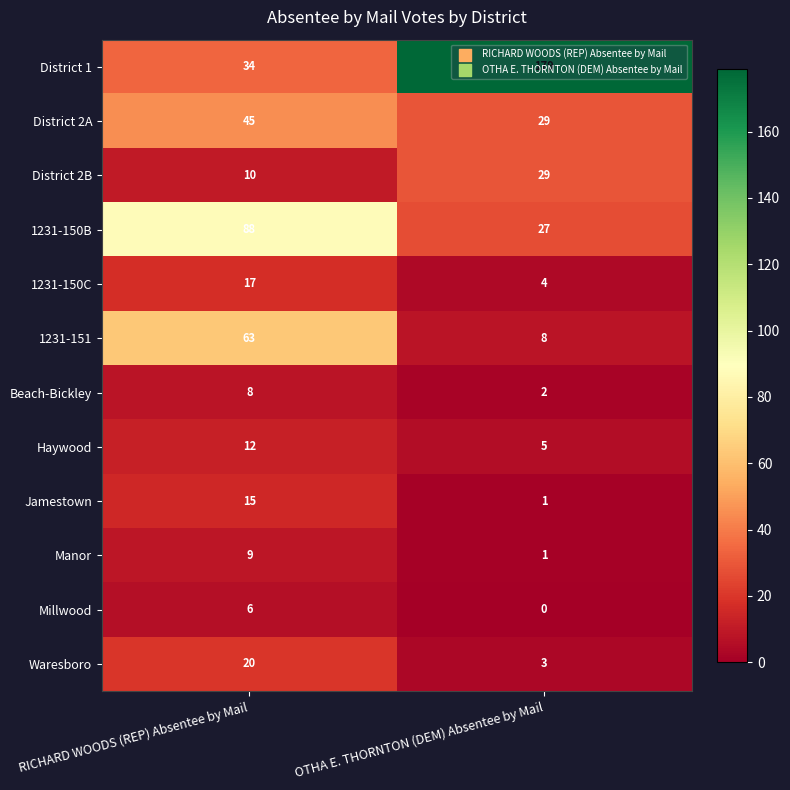

Which category has the lowest value in the 1231-151 series?

OTHA E. THORNTON (DEM) Absentee by Mail